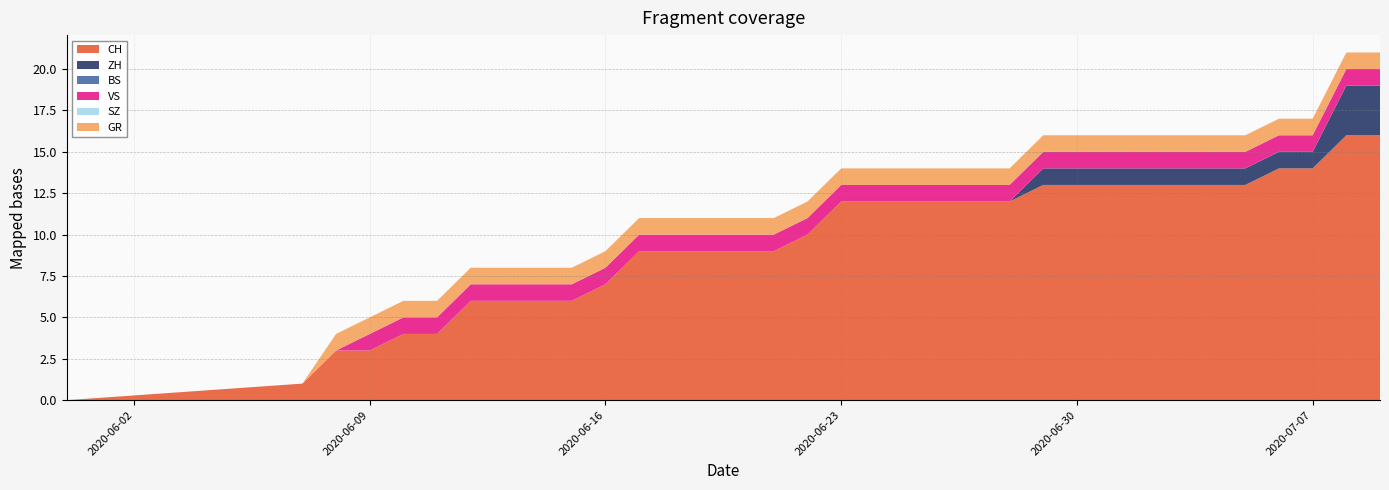

Reading left to right, transcribe all the data shown in this chart.

CH: 2020-05-31=0	2020-06-07=1	2020-06-08=3	2020-06-09=3	2020-06-10=4	2020-06-11=4	2020-06-12=6	2020-06-13=6	2020-06-14=6	2020-06-15=6	2020-06-16=7	2020-06-17=9	2020-06-18=9	2020-06-19=9	2020-06-20=9	2020-06-21=9	2020-06-22=10	2020-06-23=12	2020-06-24=12	2020-06-25=12	2020-06-26=12	2020-06-27=12	2020-06-28=12	2020-06-29=13	2020-06-30=13	2020-07-01=13	2020-07-02=13	2020-07-03=13	2020-07-04=13	2020-07-05=13	2020-07-06=14	2020-07-07=14	2020-07-08=16	2020-07-09=16
ZH: 2020-05-31=0	2020-06-07=0	2020-06-08=0	2020-06-09=0	2020-06-10=0	2020-06-11=0	2020-06-12=0	2020-06-13=0	2020-06-14=0	2020-06-15=0	2020-06-16=0	2020-06-17=0	2020-06-18=0	2020-06-19=0	2020-06-20=0	2020-06-21=0	2020-06-22=0	2020-06-23=0	2020-06-24=0	2020-06-25=0	2020-06-26=0	2020-06-27=0	2020-06-28=0	2020-06-29=1	2020-06-30=1	2020-07-01=1	2020-07-02=1	2020-07-03=1	2020-07-04=1	2020-07-05=1	2020-07-06=1	2020-07-07=1	2020-07-08=3	2020-07-09=3
BS: 2020-05-31=0	2020-06-07=0	2020-06-08=0	2020-06-09=0	2020-06-10=0	2020-06-11=0	2020-06-12=0	2020-06-13=0	2020-06-14=0	2020-06-15=0	2020-06-16=0	2020-06-17=0	2020-06-18=0	2020-06-19=0	2020-06-20=0	2020-06-21=0	2020-06-22=0	2020-06-23=0	2020-06-24=0	2020-06-25=0	2020-06-26=0	2020-06-27=0	2020-06-28=0	2020-06-29=0	2020-06-30=0	2020-07-01=0	2020-07-02=0	2020-07-03=0	2020-07-04=0	2020-07-05=0	2020-07-06=0	2020-07-07=0	2020-07-08=0	2020-07-09=0
VS: 2020-05-31=0	2020-06-07=0	2020-06-08=0	2020-06-09=1	2020-06-10=1	2020-06-11=1	2020-06-12=1	2020-06-13=1	2020-06-14=1	2020-06-15=1	2020-06-16=1	2020-06-17=1	2020-06-18=1	2020-06-19=1	2020-06-20=1	2020-06-21=1	2020-06-22=1	2020-06-23=1	2020-06-24=1	2020-06-25=1	2020-06-26=1	2020-06-27=1	2020-06-28=1	2020-06-29=1	2020-06-30=1	2020-07-01=1	2020-07-02=1	2020-07-03=1	2020-07-04=1	2020-07-05=1	2020-07-06=1	2020-07-07=1	2020-07-08=1	2020-07-09=1
SZ: 2020-05-31=0	2020-06-07=0	2020-06-08=0	2020-06-09=0	2020-06-10=0	2020-06-11=0	2020-06-12=0	2020-06-13=0	2020-06-14=0	2020-06-15=0	2020-06-16=0	2020-06-17=0	2020-06-18=0	2020-06-19=0	2020-06-20=0	2020-06-21=0	2020-06-22=0	2020-06-23=0	2020-06-24=0	2020-06-25=0	2020-06-26=0	2020-06-27=0	2020-06-28=0	2020-06-29=0	2020-06-30=0	2020-07-01=0	2020-07-02=0	2020-07-03=0	2020-07-04=0	2020-07-05=0	2020-07-06=0	2020-07-07=0	2020-07-08=0	2020-07-09=0
GR: 2020-05-31=0	2020-06-07=0	2020-06-08=1	2020-06-09=1	2020-06-10=1	2020-06-11=1	2020-06-12=1	2020-06-13=1	2020-06-14=1	2020-06-15=1	2020-06-16=1	2020-06-17=1	2020-06-18=1	2020-06-19=1	2020-06-20=1	2020-06-21=1	2020-06-22=1	2020-06-23=1	2020-06-24=1	2020-06-25=1	2020-06-26=1	2020-06-27=1	2020-06-28=1	2020-06-29=1	2020-06-30=1	2020-07-01=1	2020-07-02=1	2020-07-03=1	2020-07-04=1	2020-07-05=1	2020-07-06=1	2020-07-07=1	2020-07-08=1	2020-07-09=1